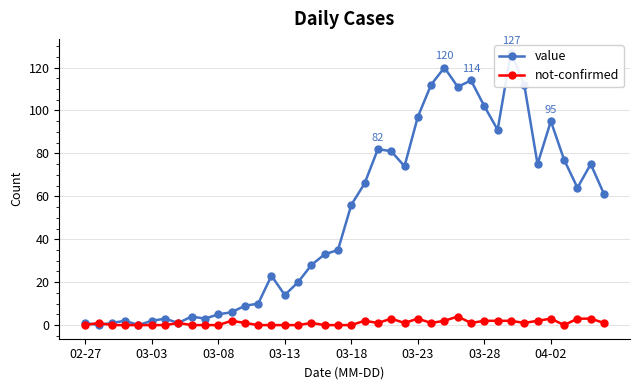

True or false: not-confirmed has more than 2 interior local peaks.

True